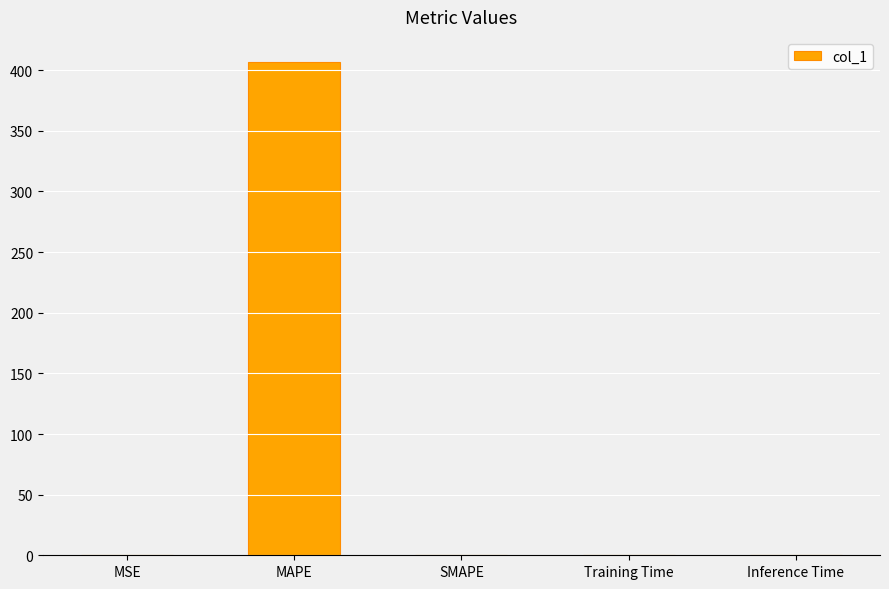

What is the sum of all values?

407.4